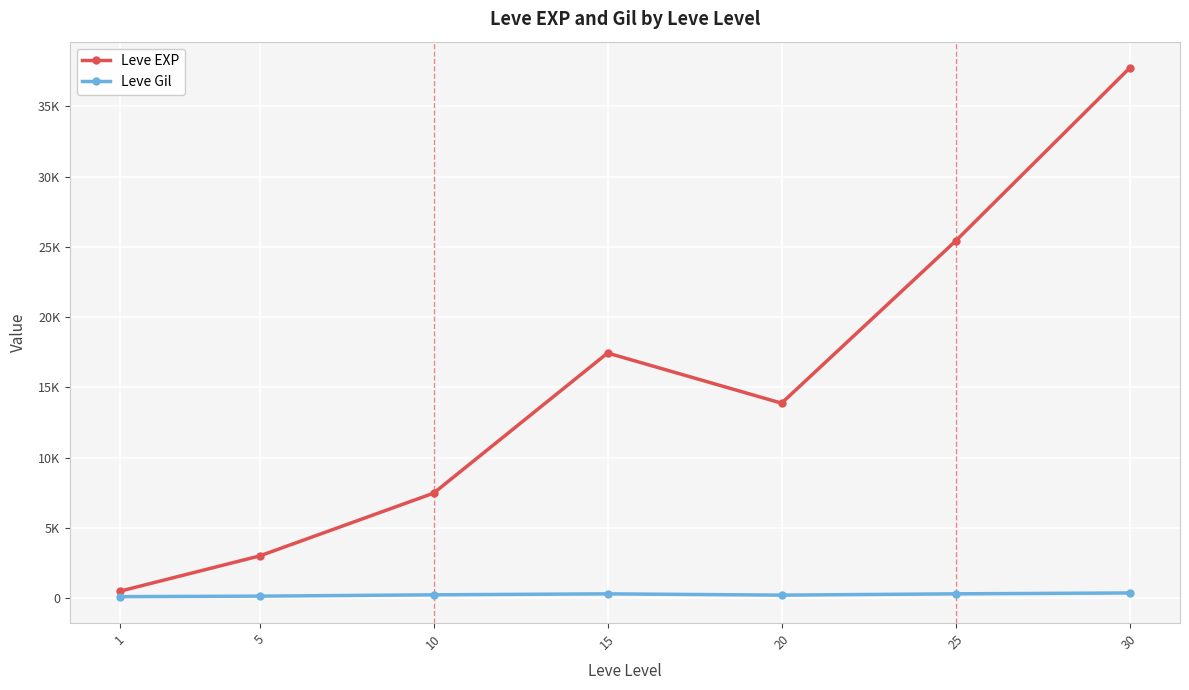

What are all the series names shown in the legend?

Leve EXP, Leve Gil